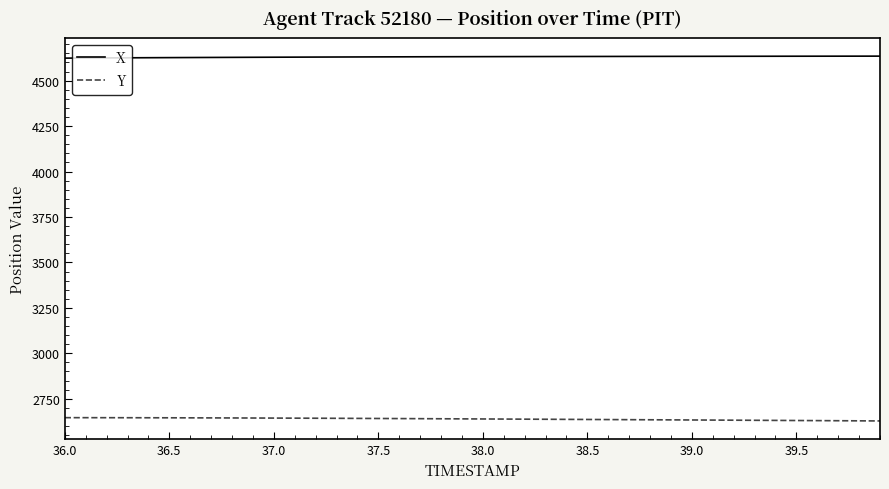

Which series has the largest total across all categories?

X